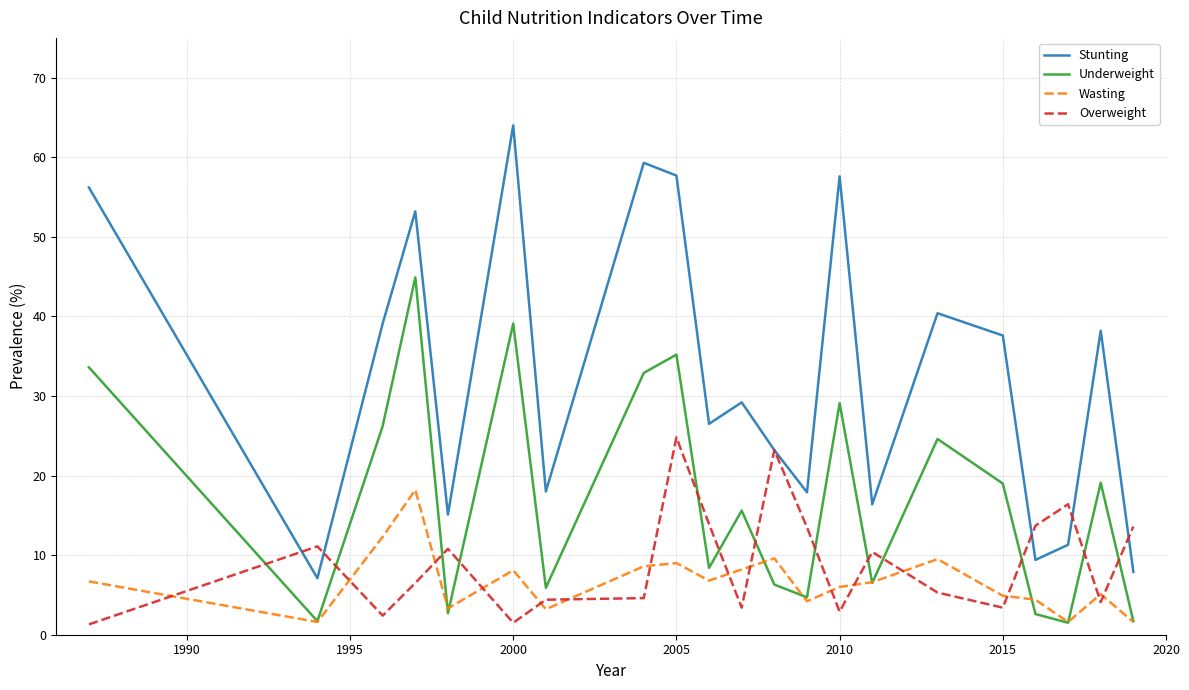

What is the smallest value displayed?

1.3